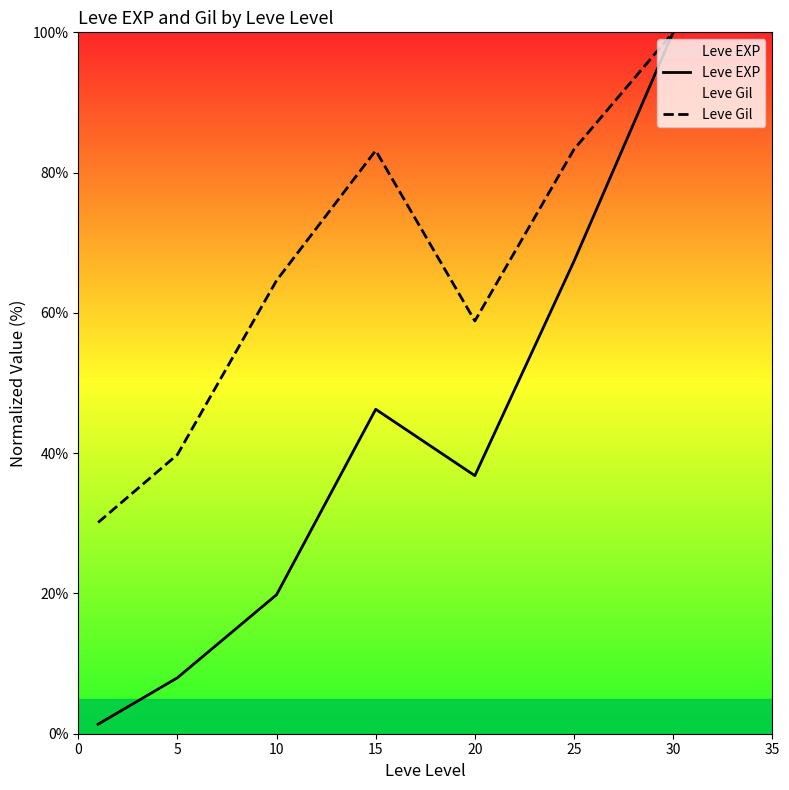

What is the maximum value shown in the chart?

100.0